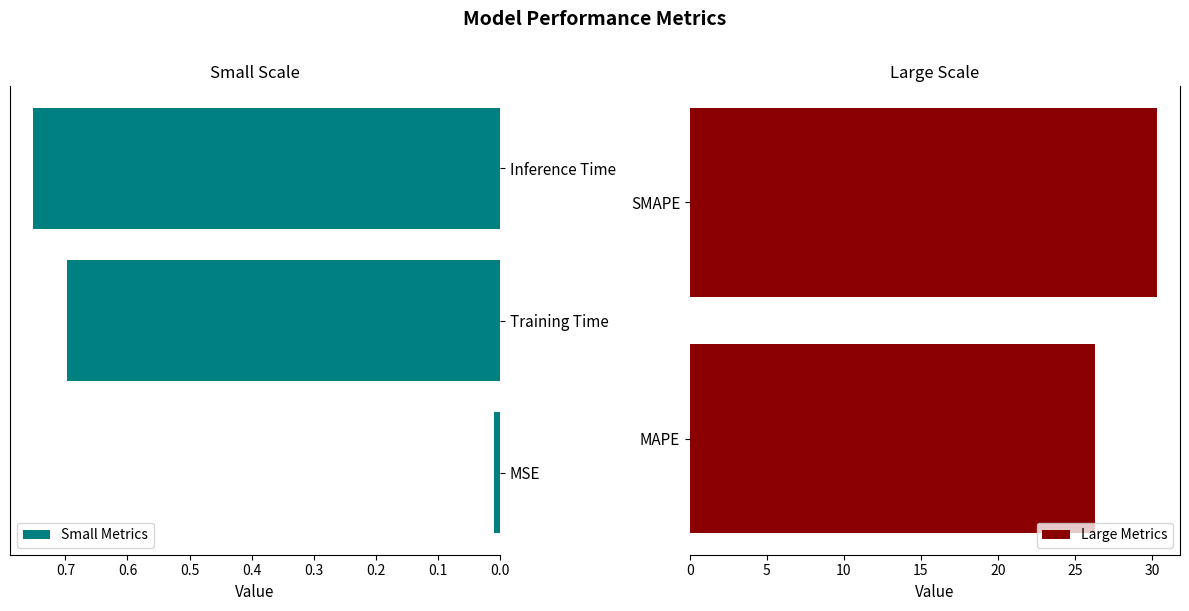

At which label does Small Metrics reach its minimum?

MSE